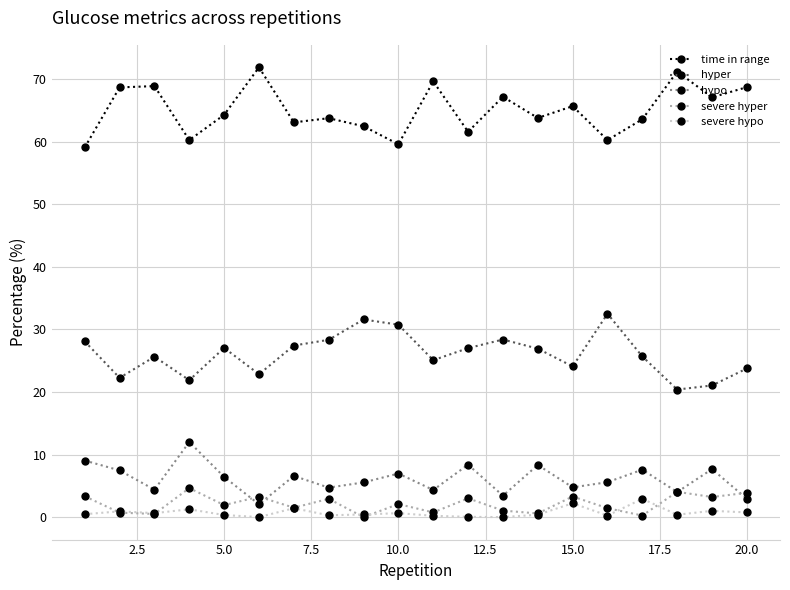

How many interior local valleys does the hypo series have?

7